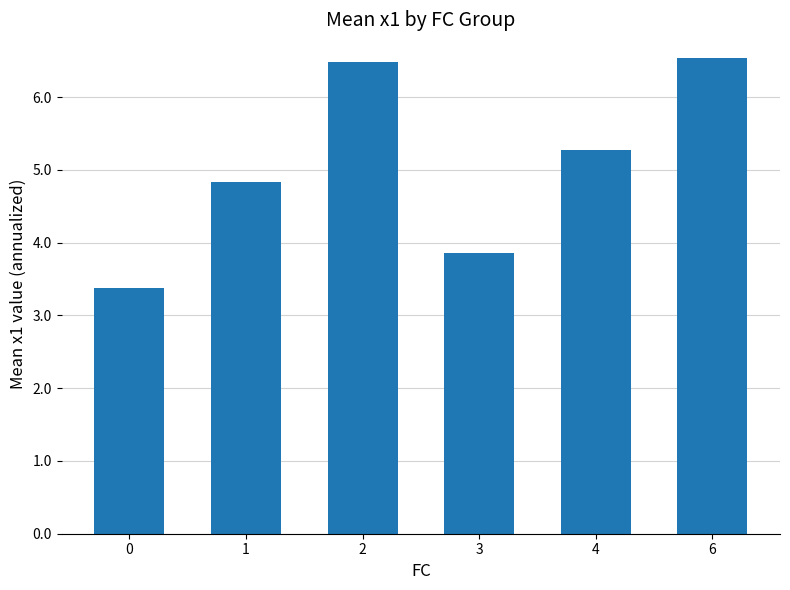

Is it true that the value at 4 is 5.3?

True